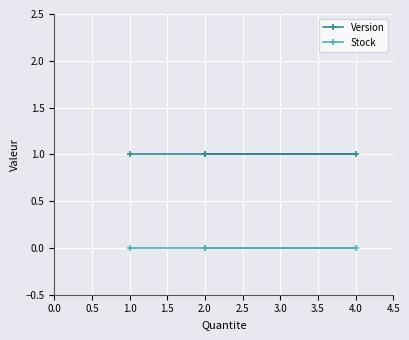

True or false: Version has a value of 2 at 2.0.

False